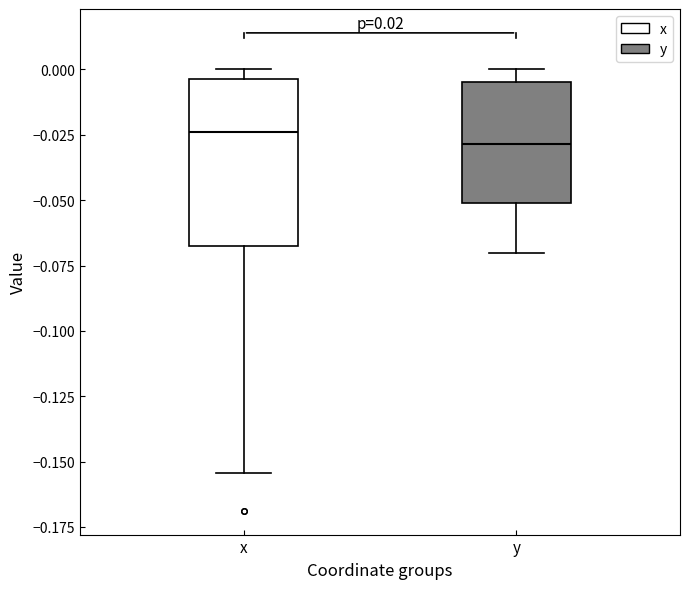

Which box is the tallest, from its lower edge to its upper edge?

x